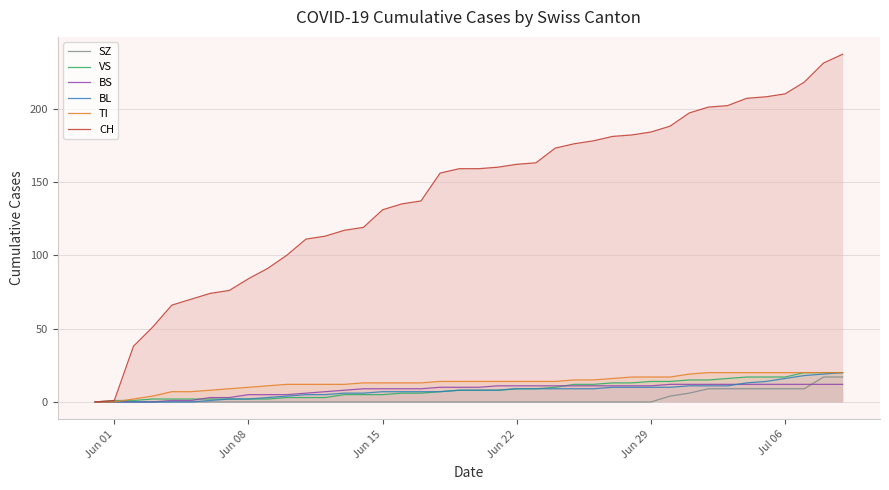

What is the maximum value for CH?

237